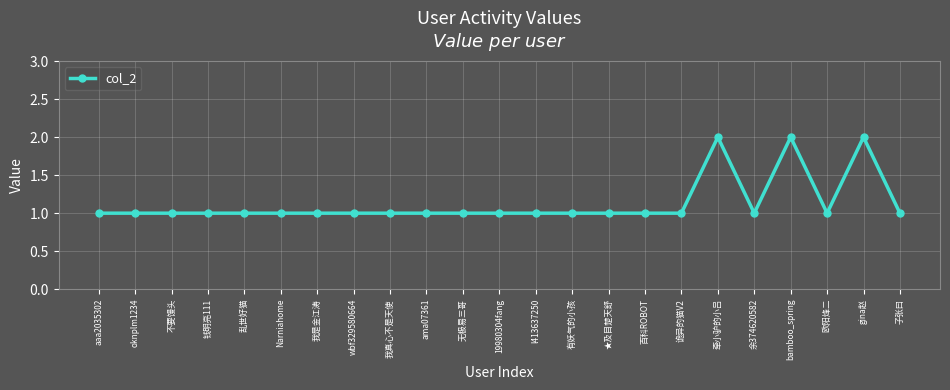

What is the sum of all values?

26